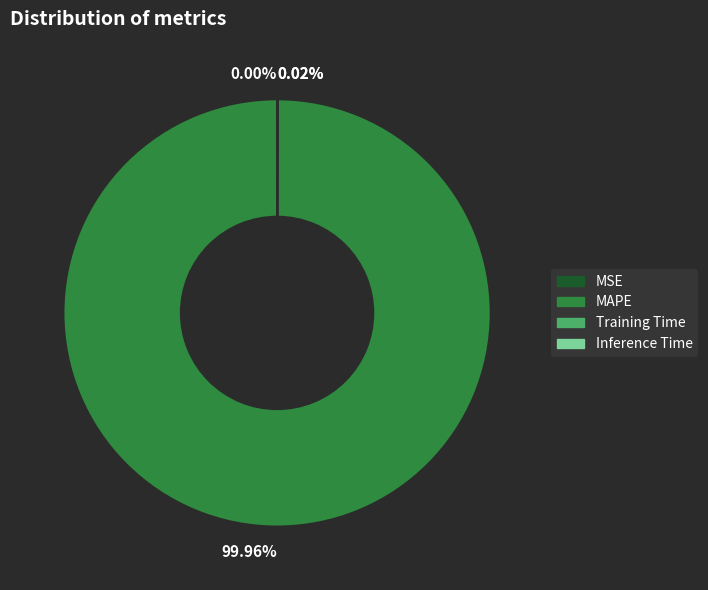

Does any single category account for the majority?

Yes